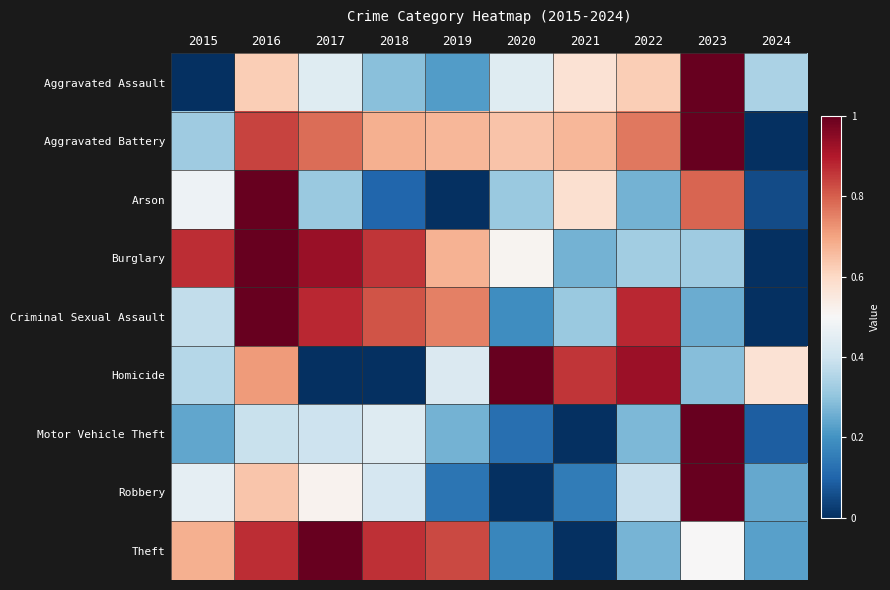

Rank the series at 2019 from lowest to highest value.

Arson, Robbery, Aggravated Assault, Motor Vehicle Theft, Homicide, Aggravated Battery, Burglary, Criminal Sexual Assault, Theft